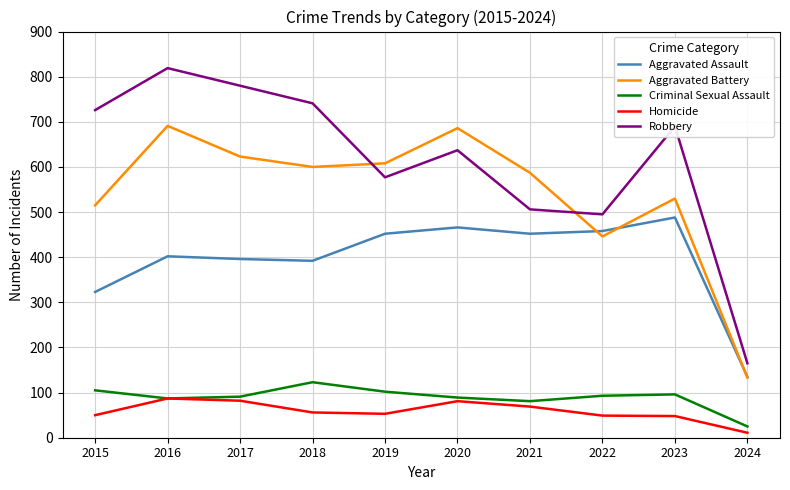

At which label does Criminal Sexual Assault first exceed 93?

2015